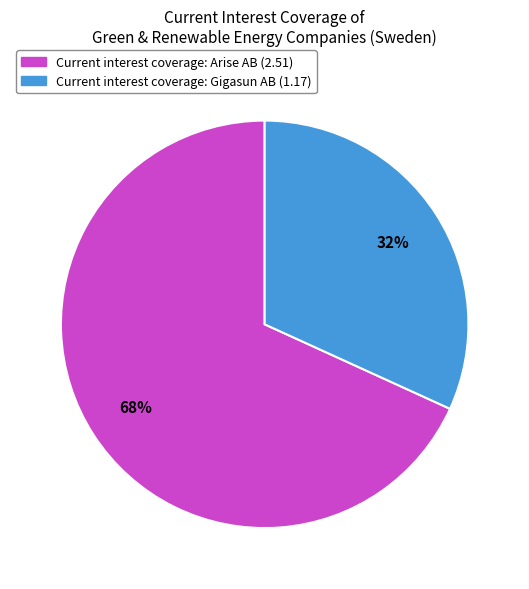

Is there a majority slice in this chart?

Yes